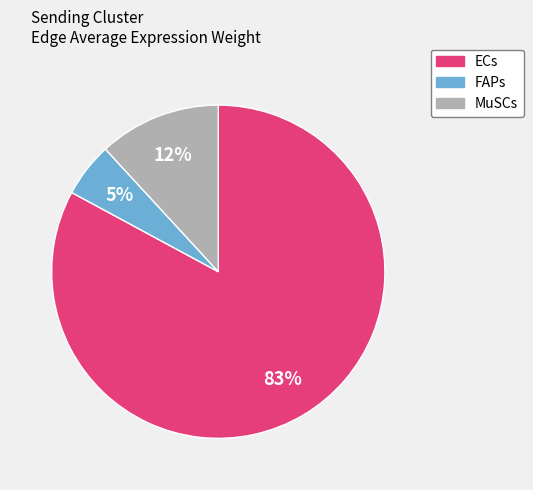

Does ECs represent more than half of the total?

Yes